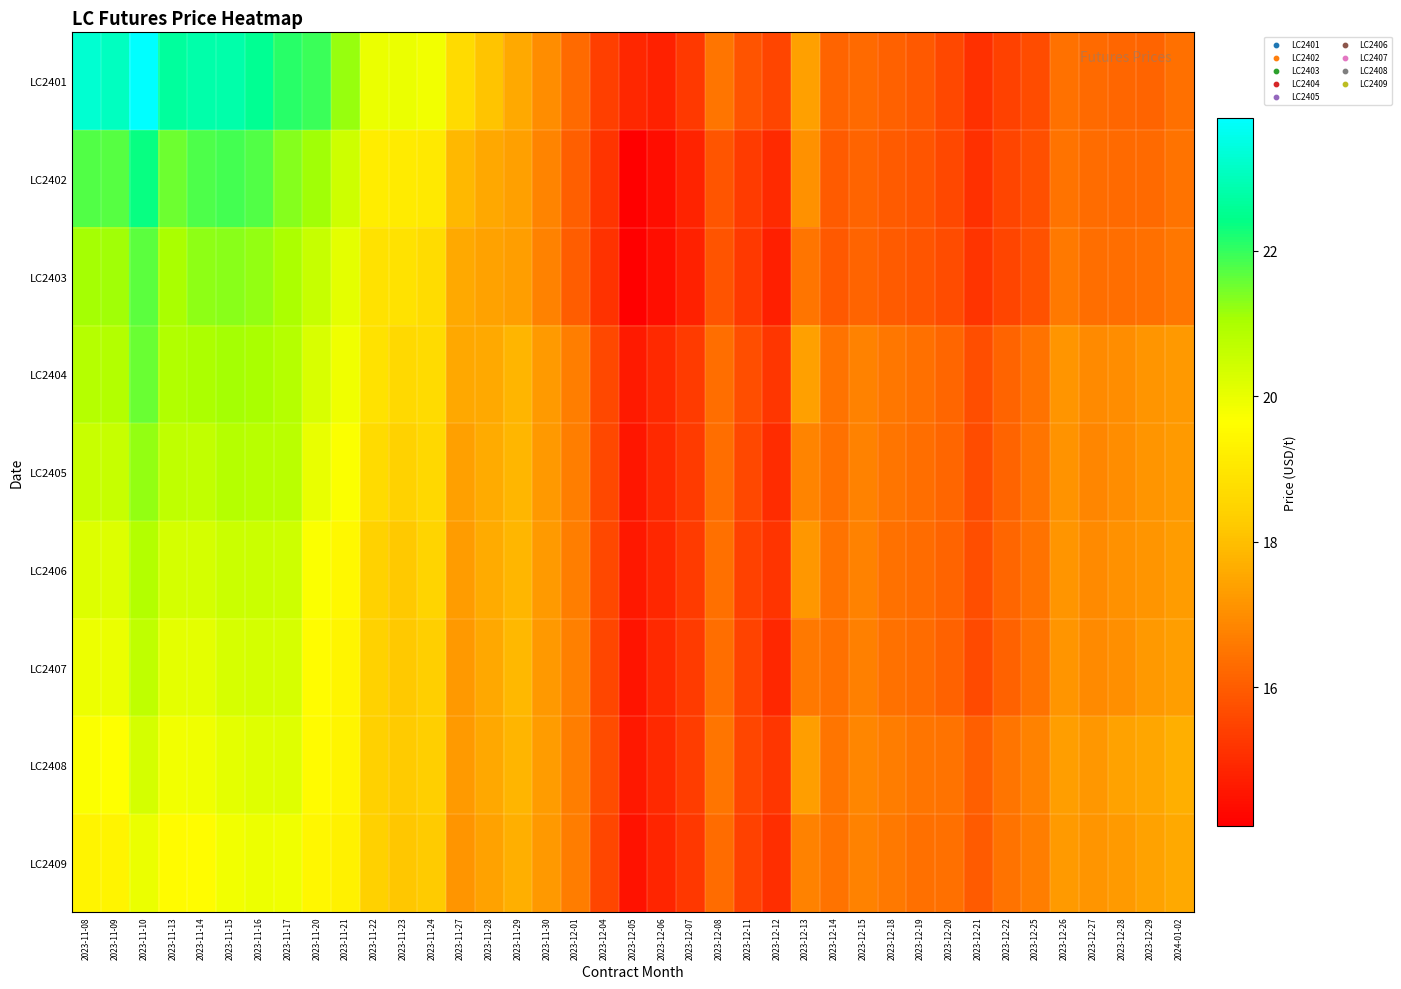

At how many categories does at least one series exceed 14?

39